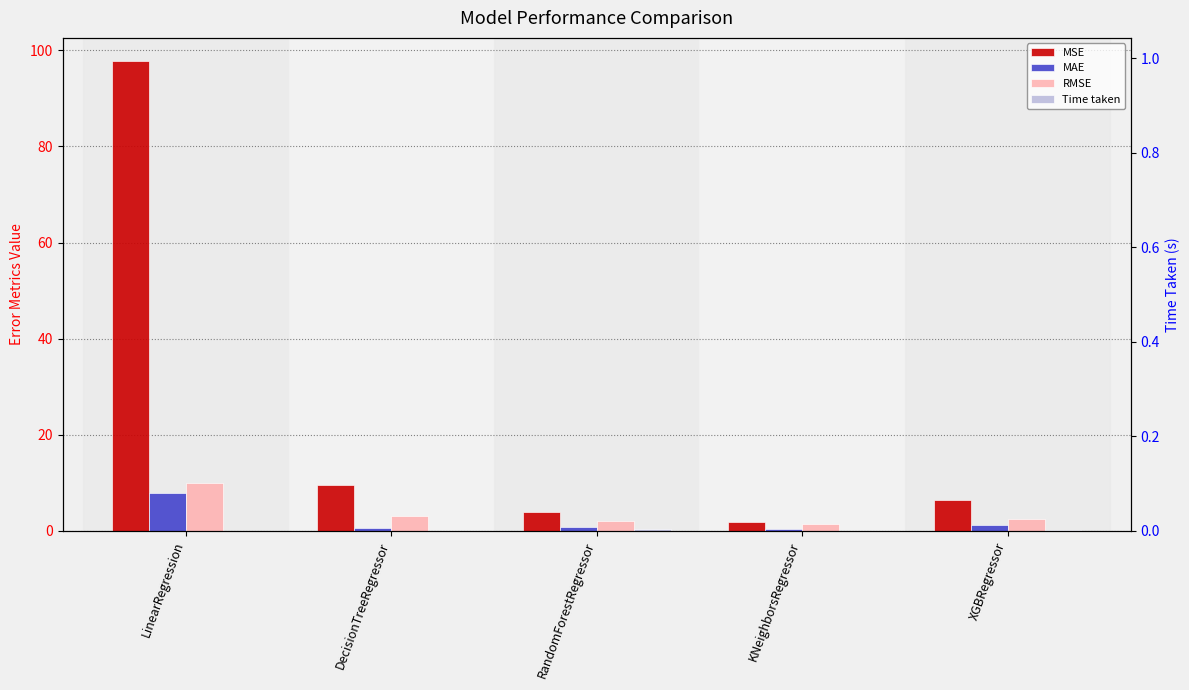

Reading left to right, extract all data points from this chart.

MSE: 97.7	9.4	3.9	1.8	6.4
MAE: 7.9	0.7	0.8	0.4	1.3
RMSE: 9.9	3.1	2.0	1.3	2.5
Time taken: 0.0	0.0	0.3	0.0	0.2